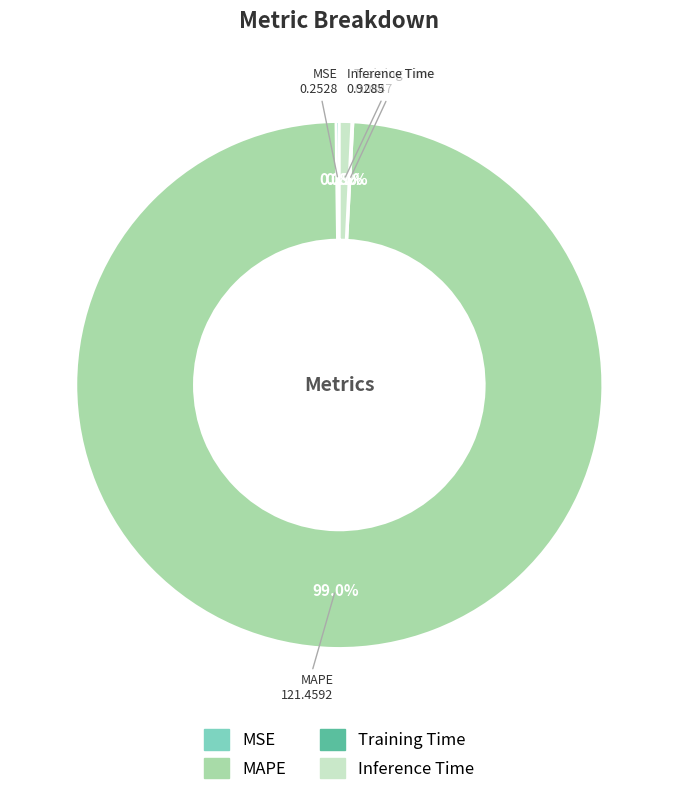

What portion of the pie excludes Inference Time?

99.2%